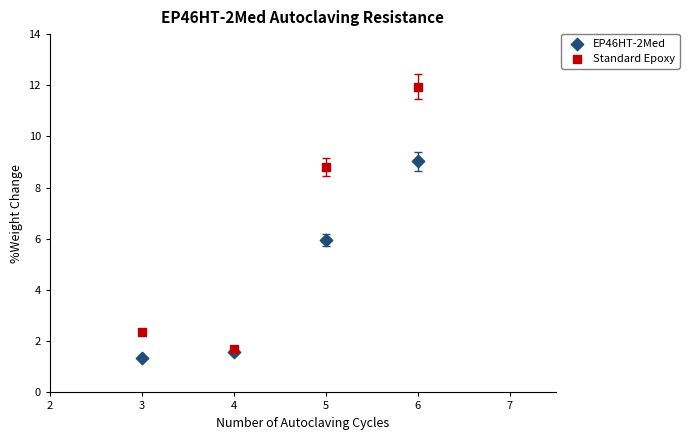

Which series contains the highest Y value?

Standard Epoxy